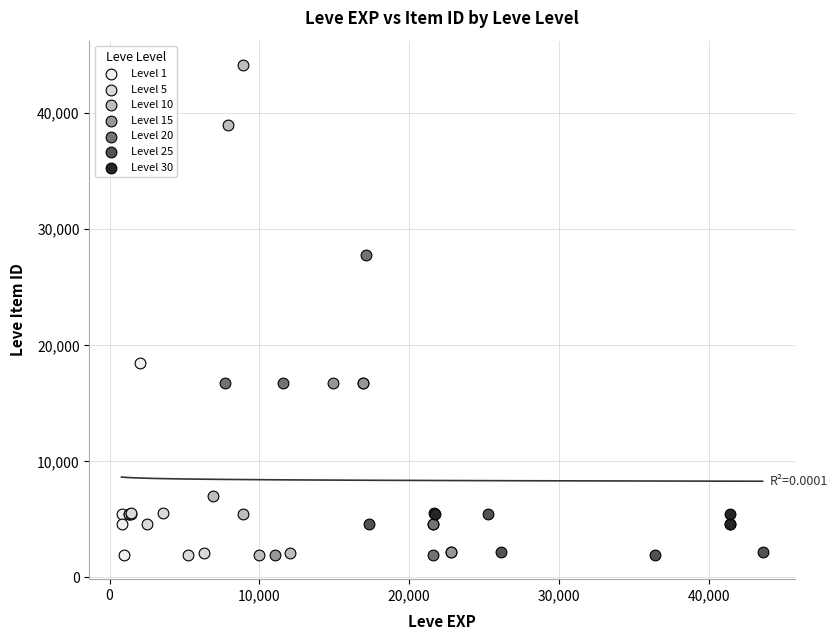

Which series has the largest Y range (max minus min)?

Level 10